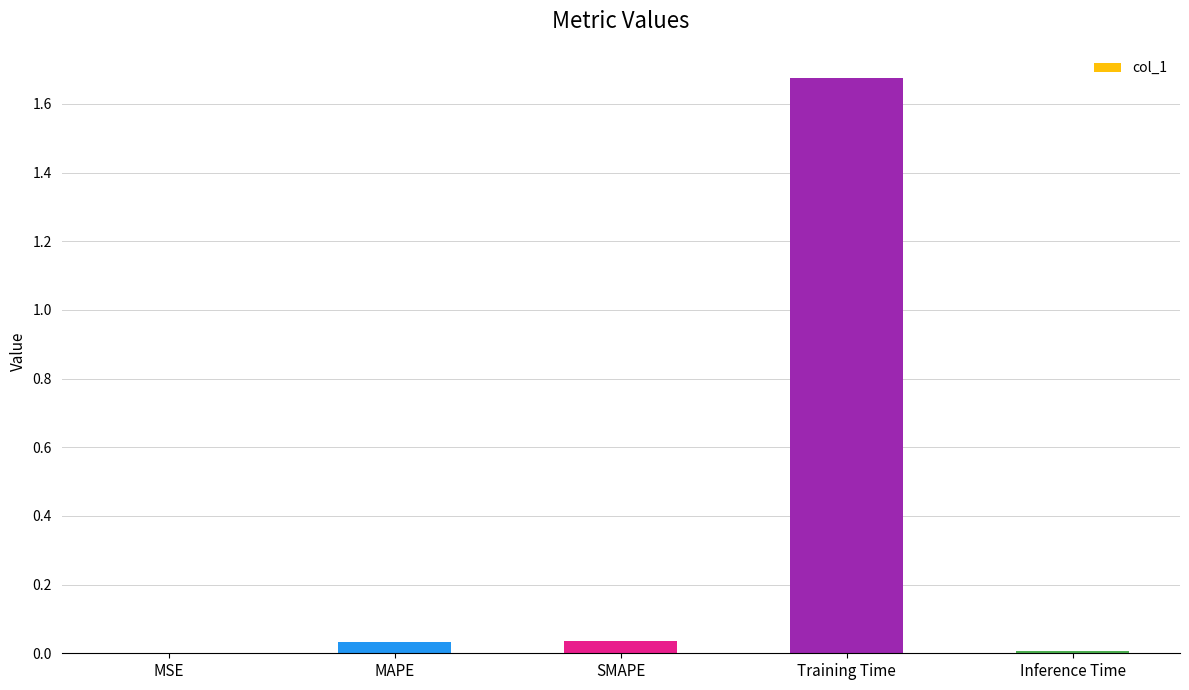

Is it true that the value at MSE is 0.0?

True